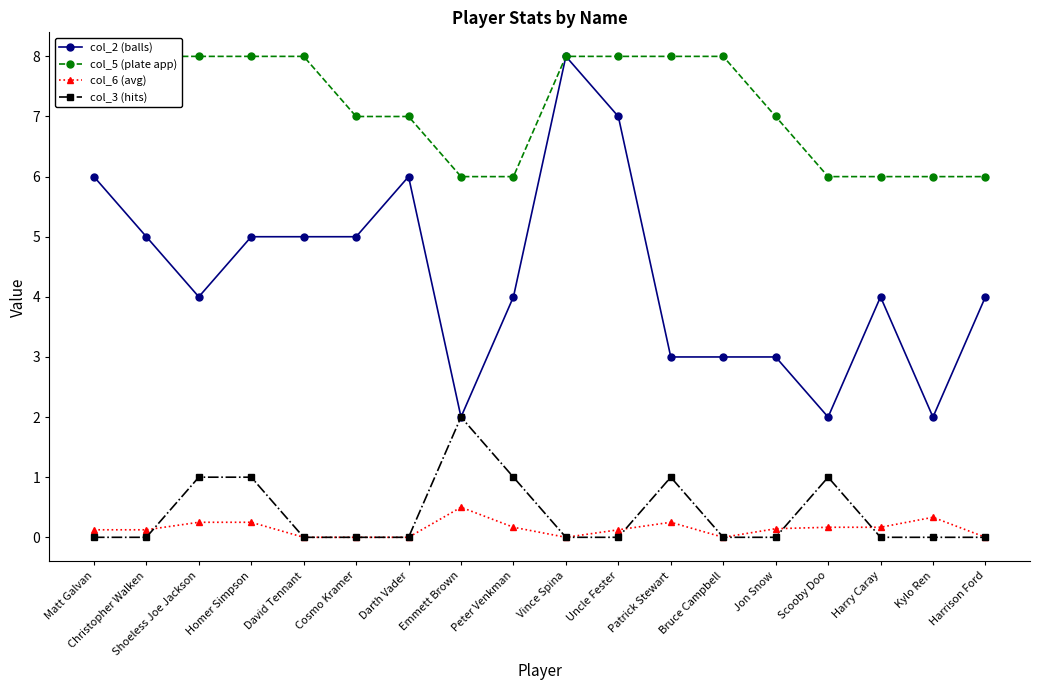

True or false: col_6 (avg) and col_5 (plate app) intersect in this chart.

False